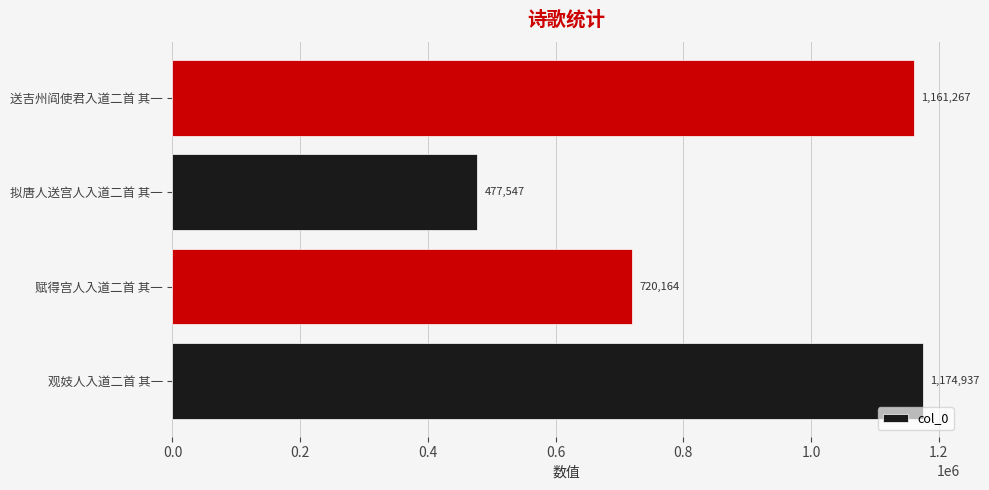

At which label is the value closest to 826242?

赋得宫人入道二首 其一